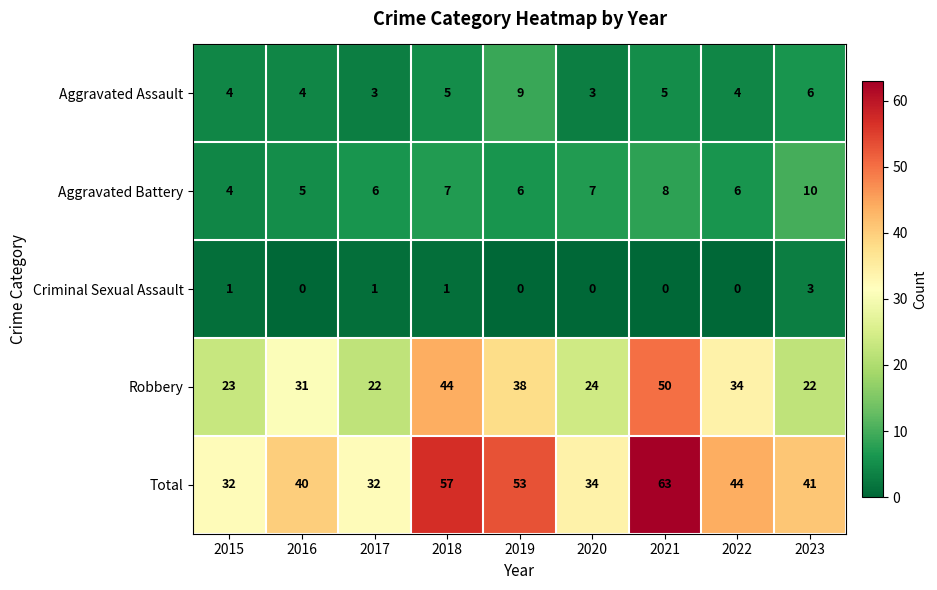

How many Criminal Sexual Assault values are between 0 and 1?

8